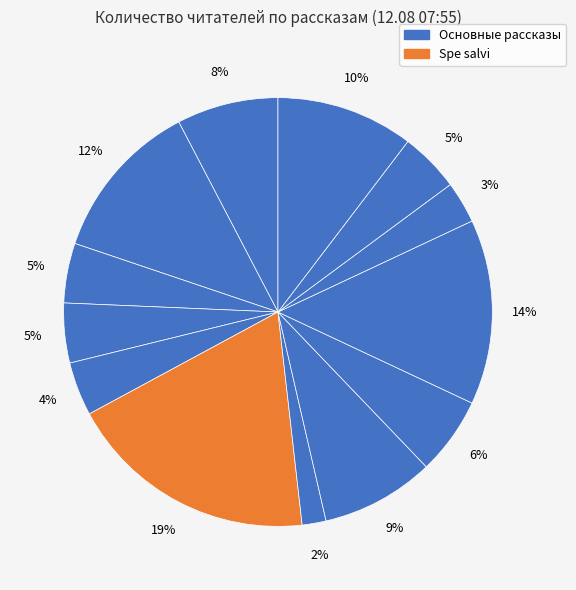

How many slices are in this pie chart?

13